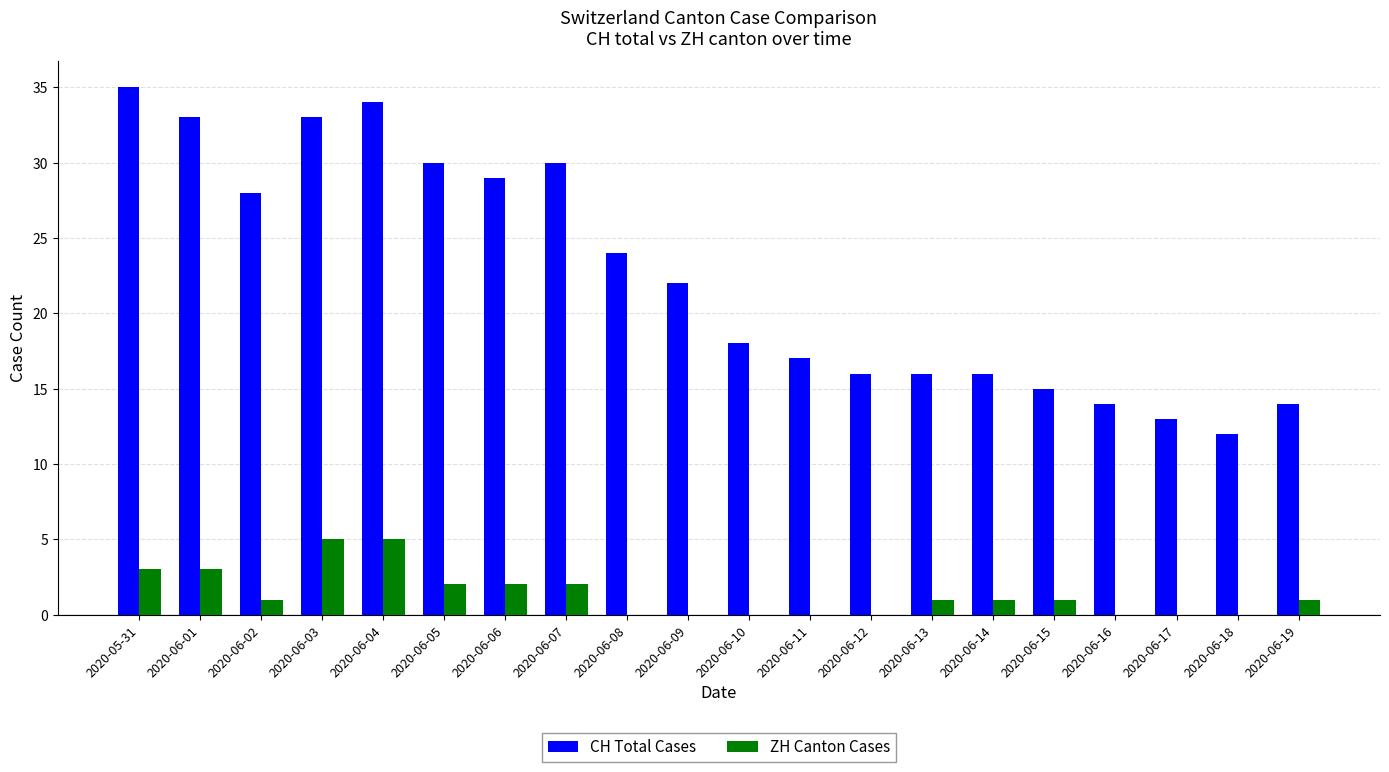

Between 2020-06-04 and 2020-06-12, which series saw the biggest shift?

CH Total Cases